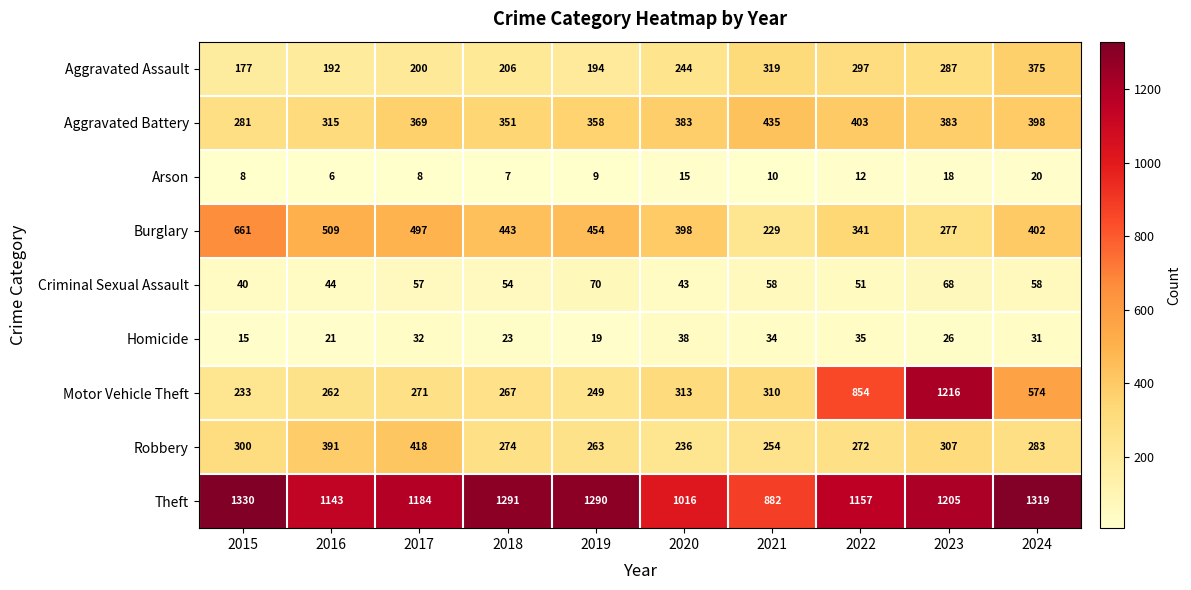

How many categories are shown in the chart?

10